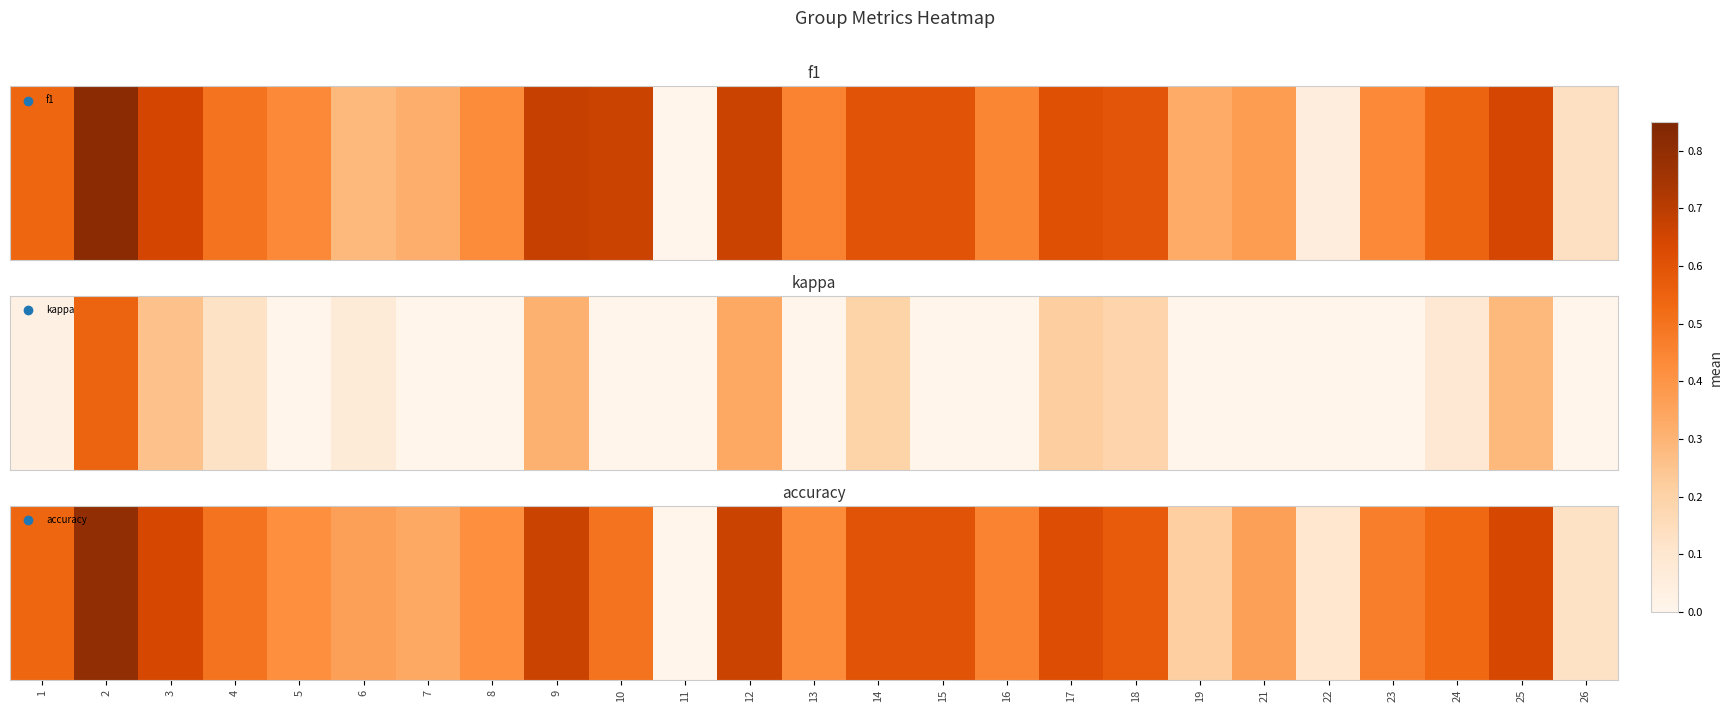

What is the sum of the values at 23 and 24?

1.0